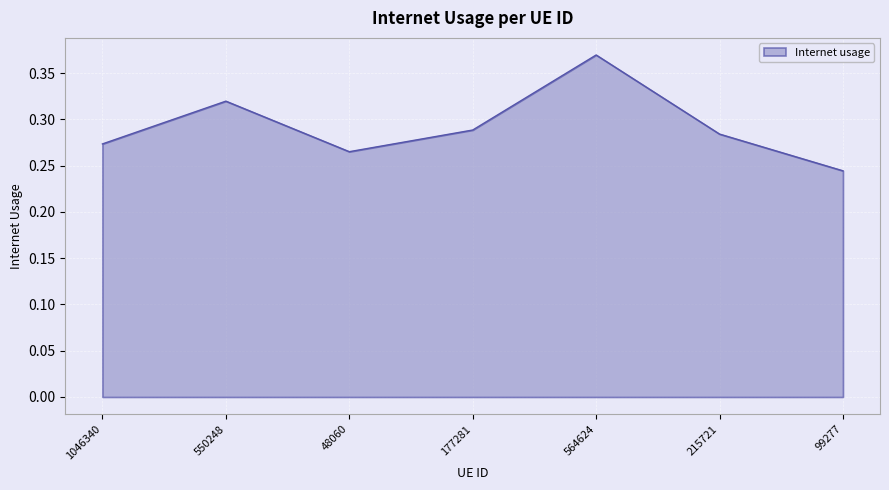

Where is the first local maximum?

550248